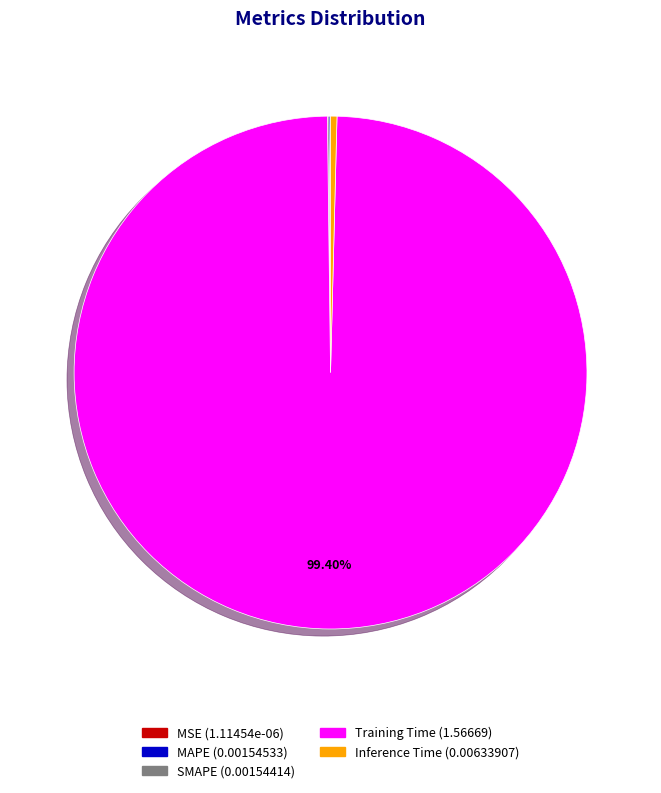

The Training Time slice represents 89% of the pie. True or false?

False